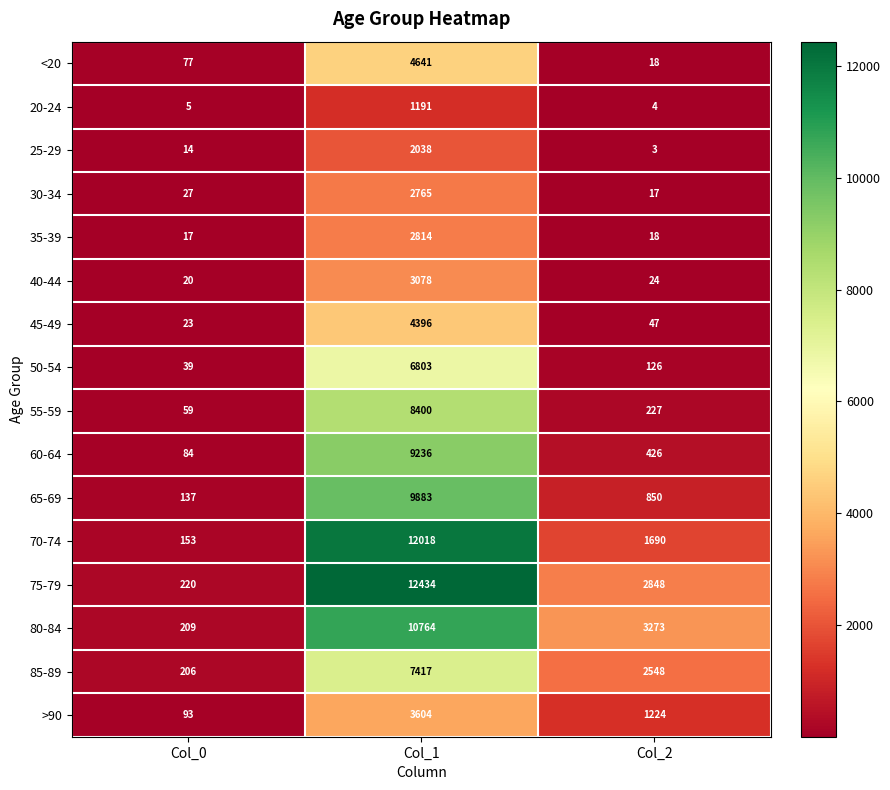

At how many categories does at least one series exceed 11256?

1